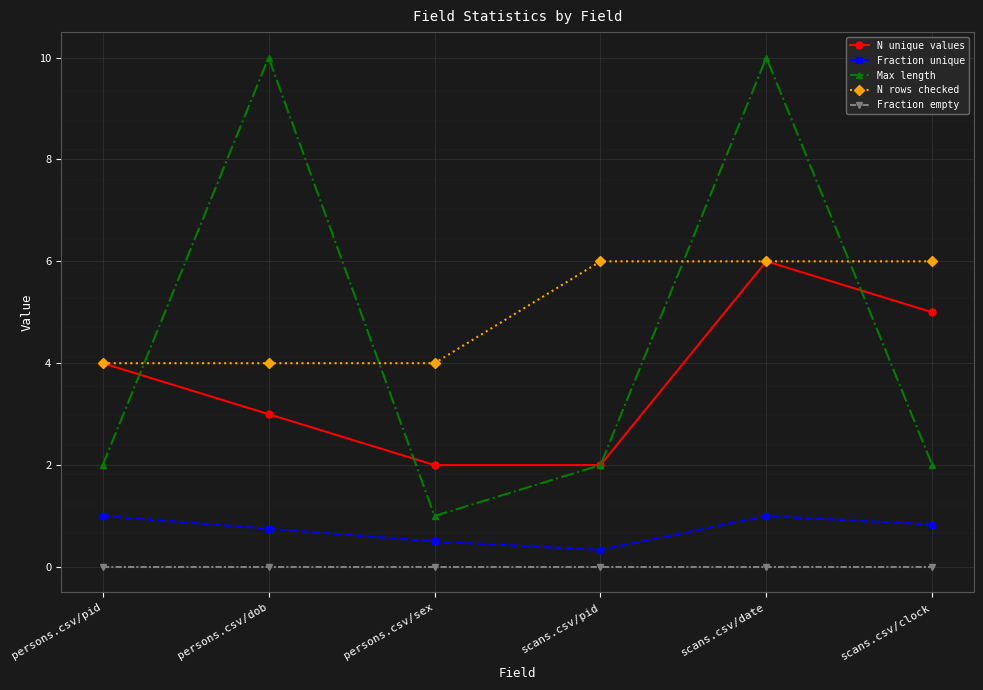

Is the value of Fraction empty at scans.csv/clock greater than the value of N rows checked at scans.csv/clock?

No